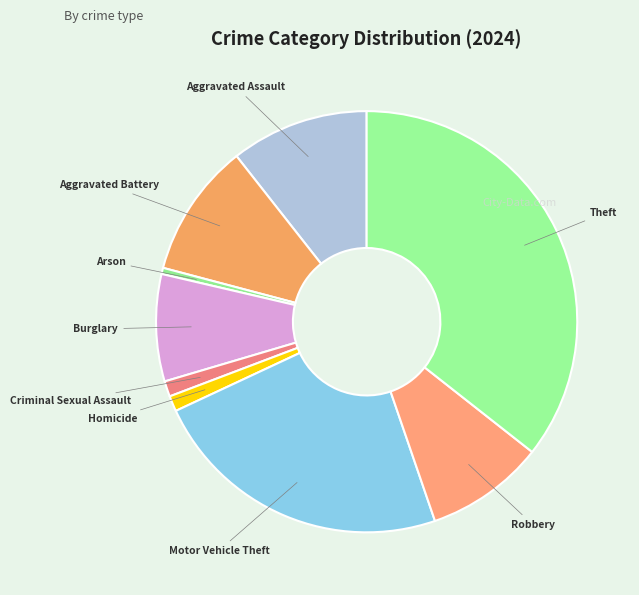

Is it true that Homicide is 1% of the pie?

True